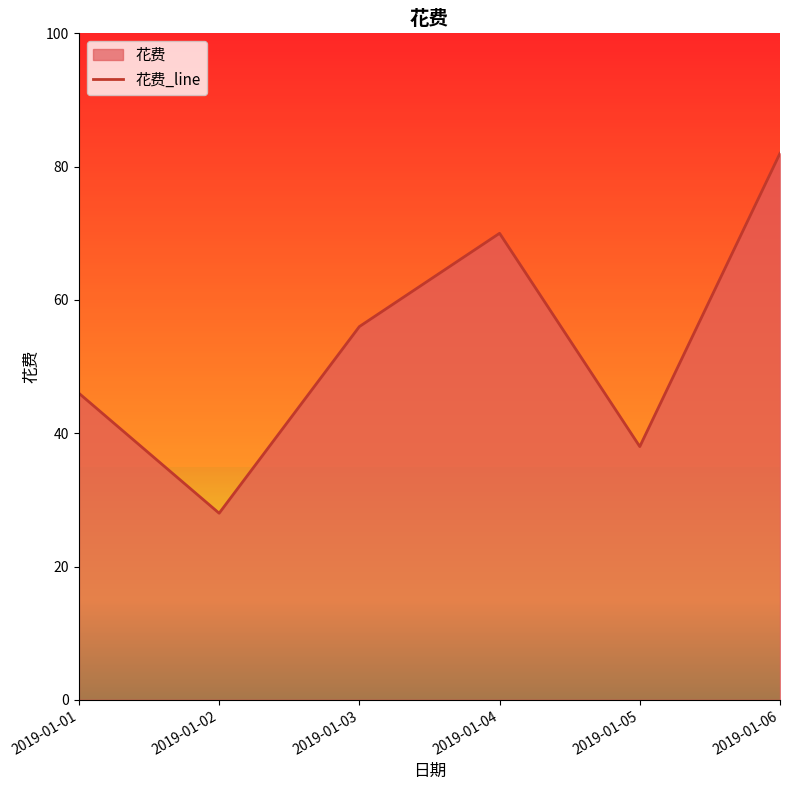

How many series are shown in this chart?

1